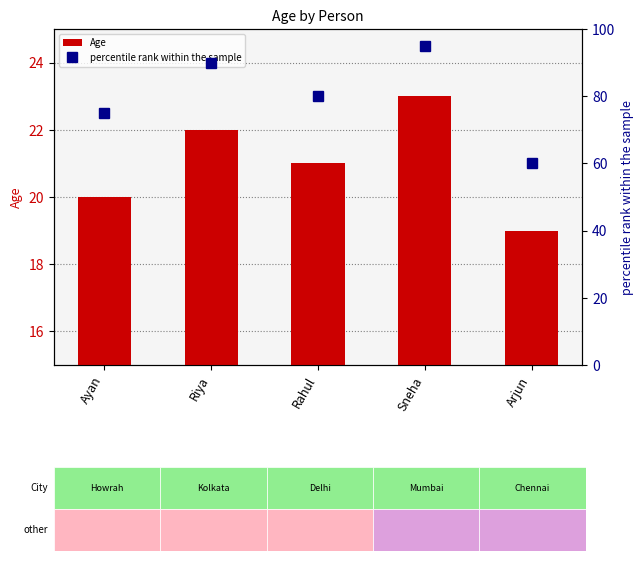

What is the label of the 3rd bar from the right?

Rahul